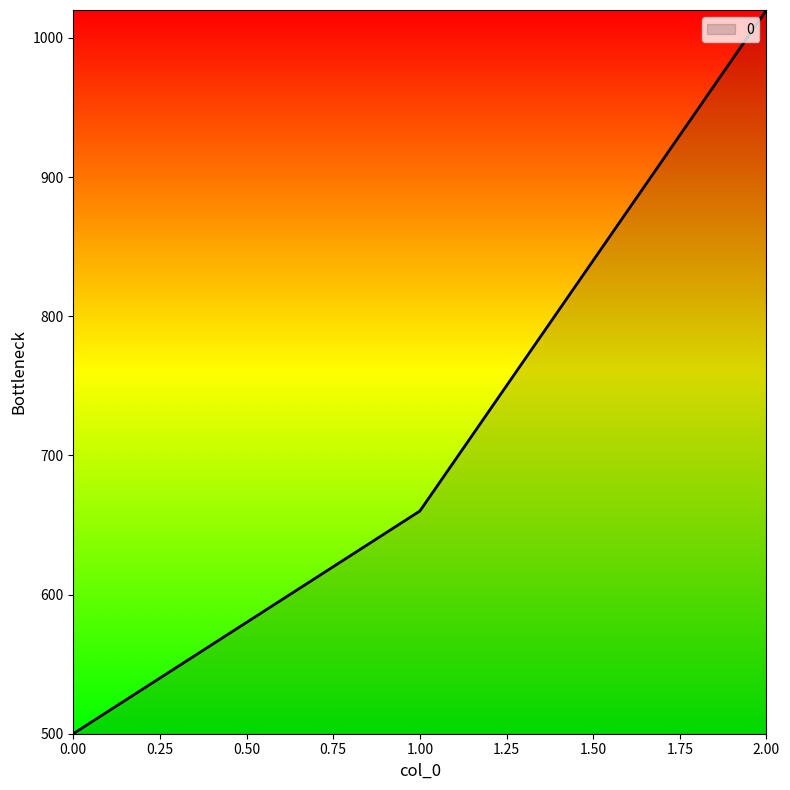

Where is the data nearest to the value 760?

1.00